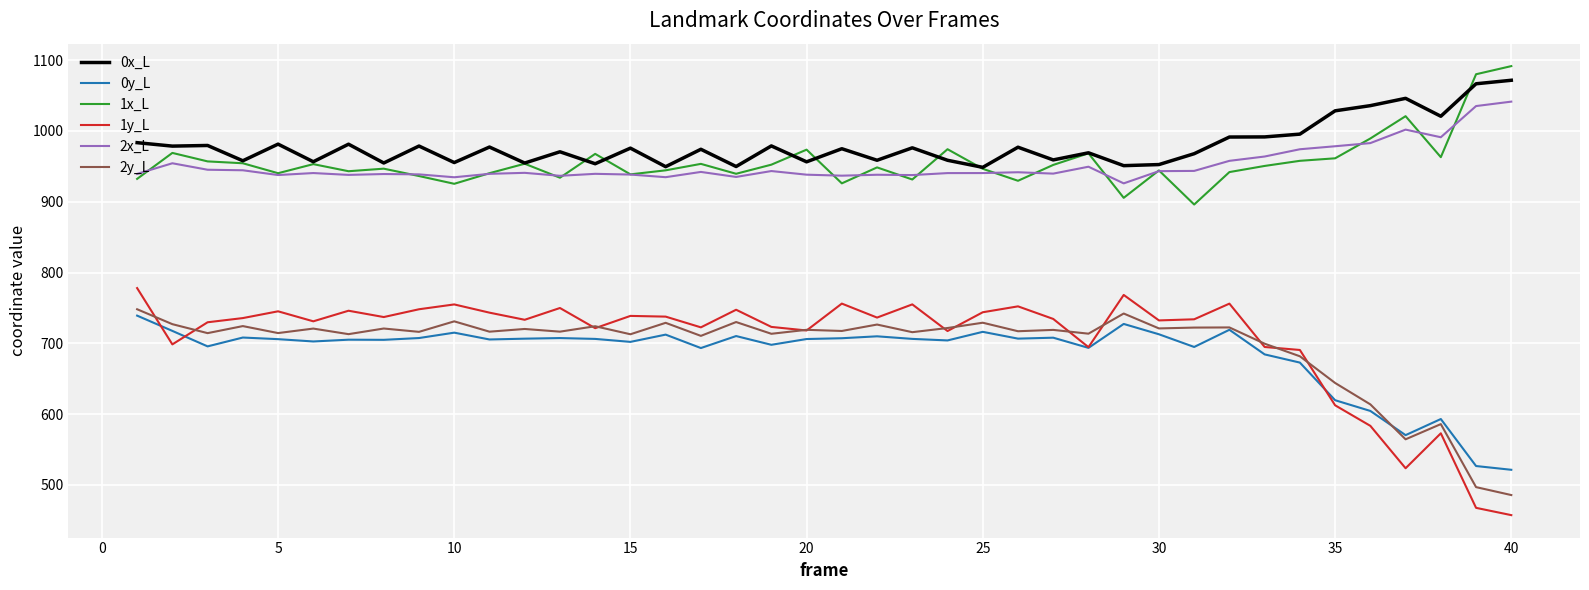

What is the lowest value of the 2y_L series?

485.6